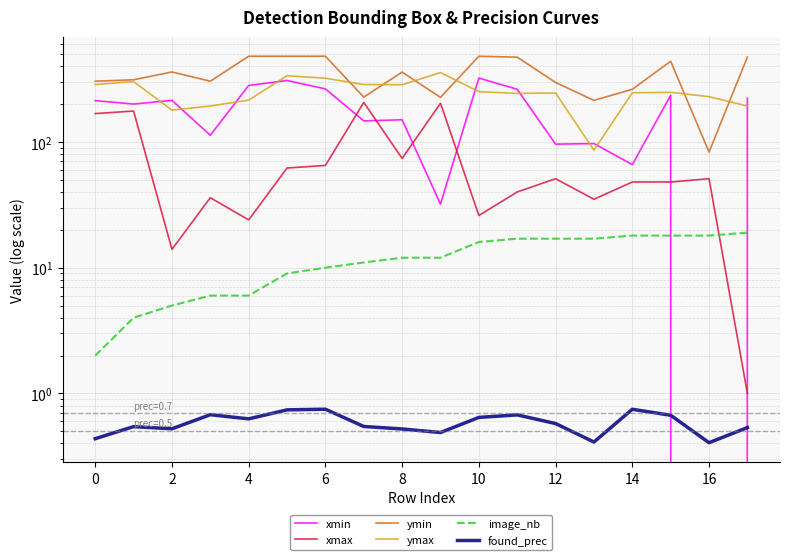

At which category does found_prec reach its first local valley?

2